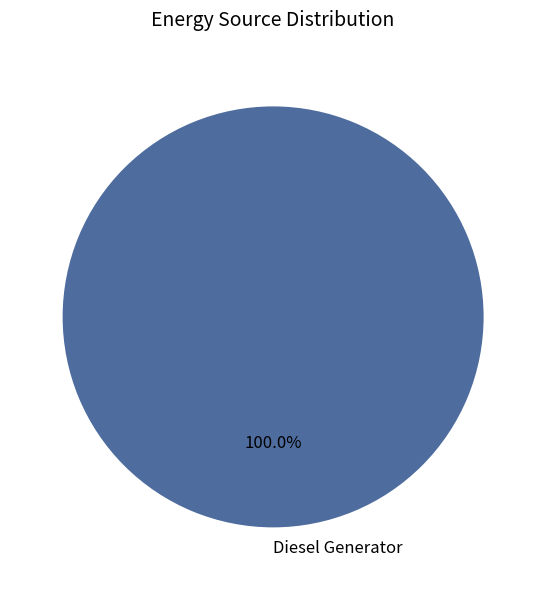

Is there any slice that represents more than half of the pie?

Yes